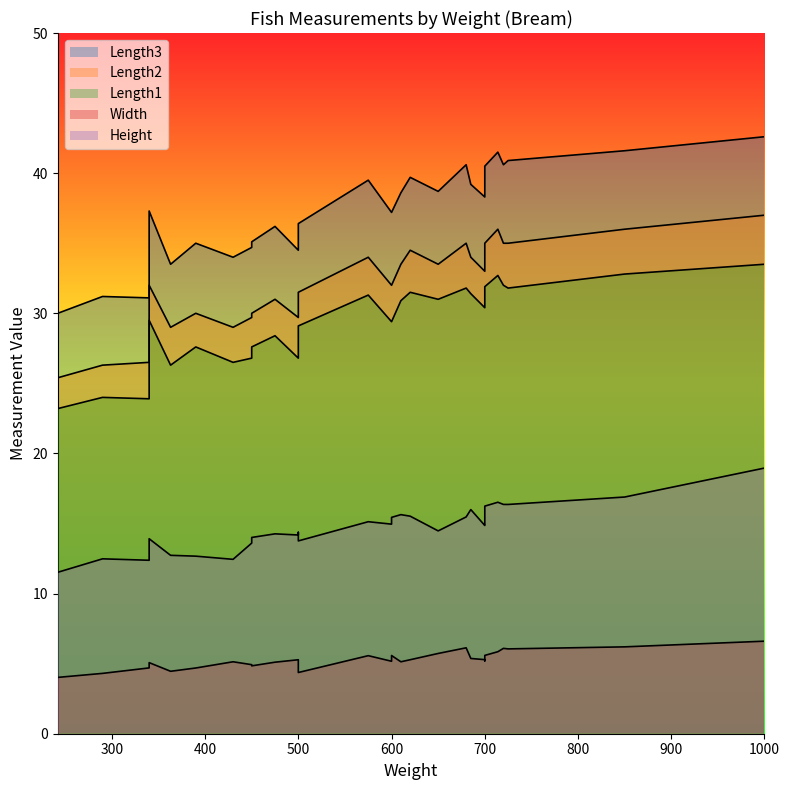

What are all the series names shown in the legend?

Height, Width, Length3, Length1, Length2